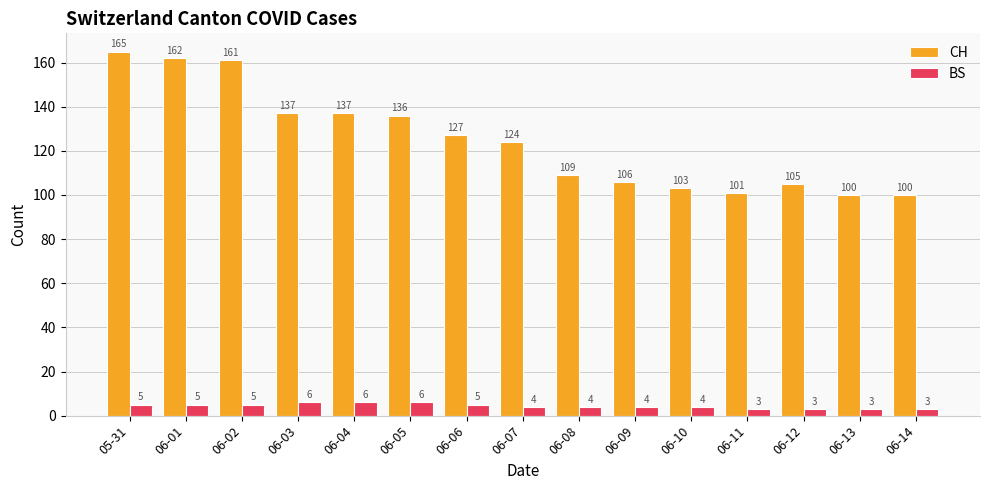

How many distinct data groups are displayed?

2